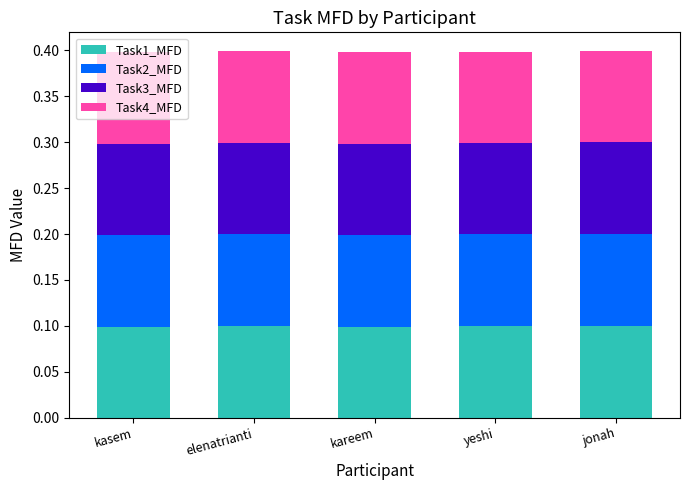

The value of Task1_MFD at yeshi is 0.0. True or false?

False